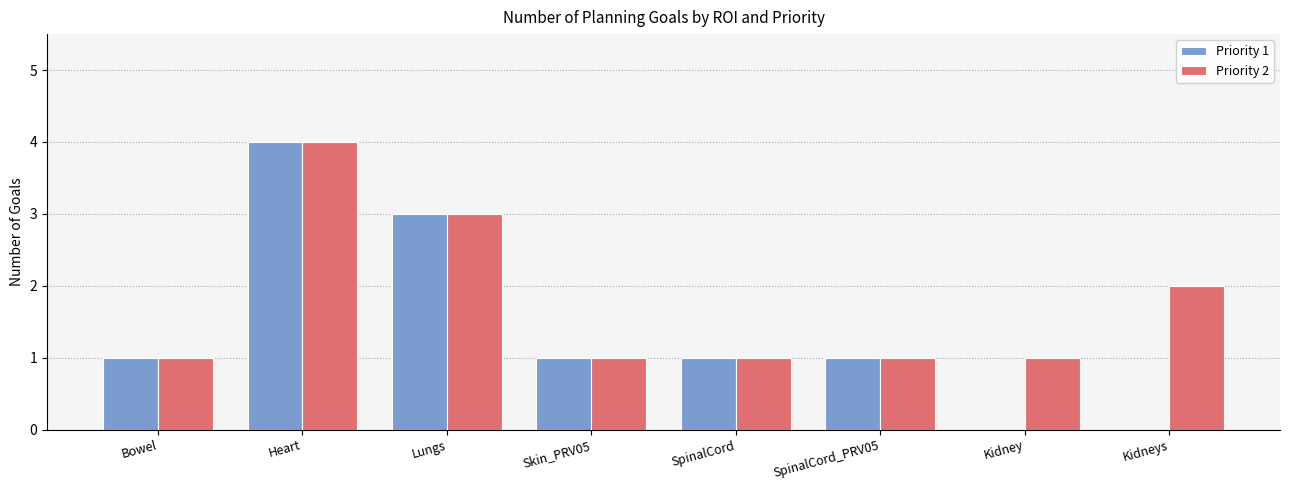

What are all the series names shown in the legend?

Priority 1, Priority 2